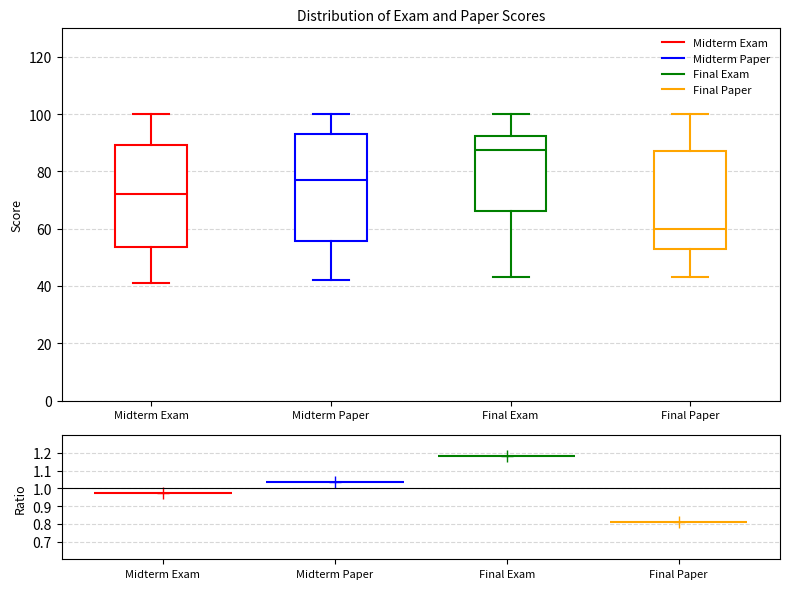

Which box has the lowest median line?

Final Paper